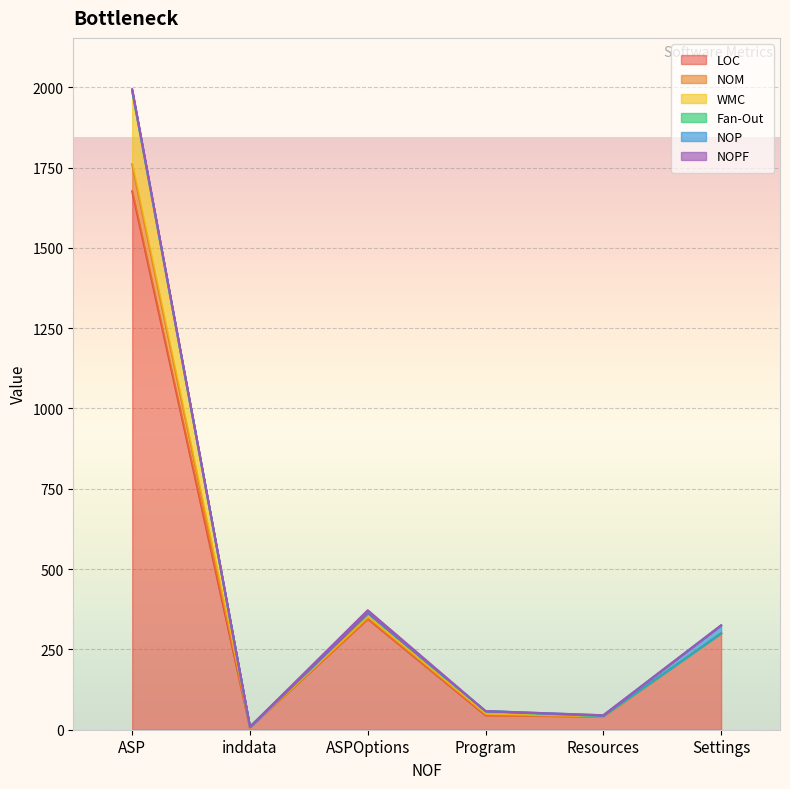

Where is the first local minimum for WMC?

inddata